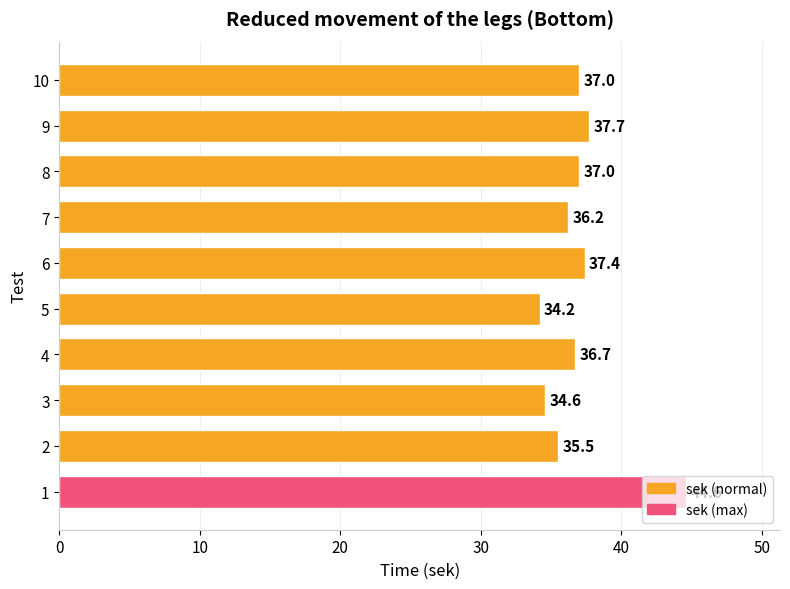

What is the difference between the maximum and minimum values?

10.4